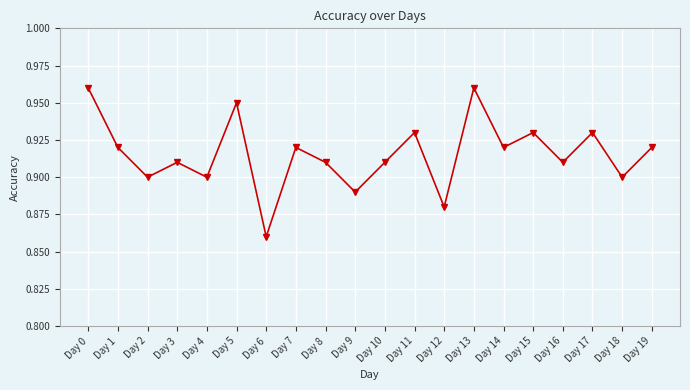

Count the values in the range 0 to 1.

20